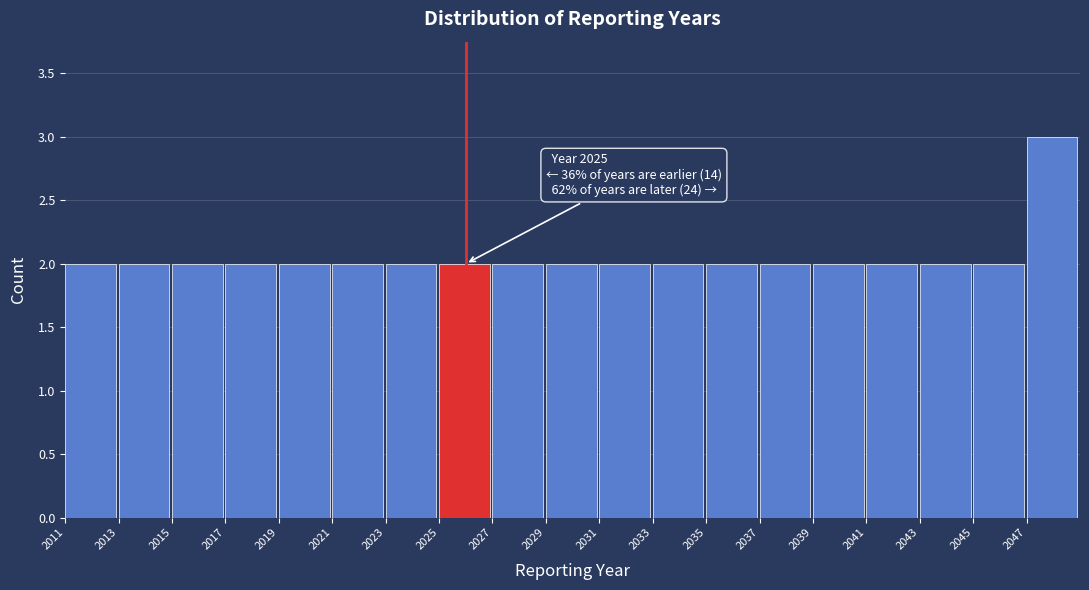

Over which range of the x-axis is the bar tallest?

2047 to 2049